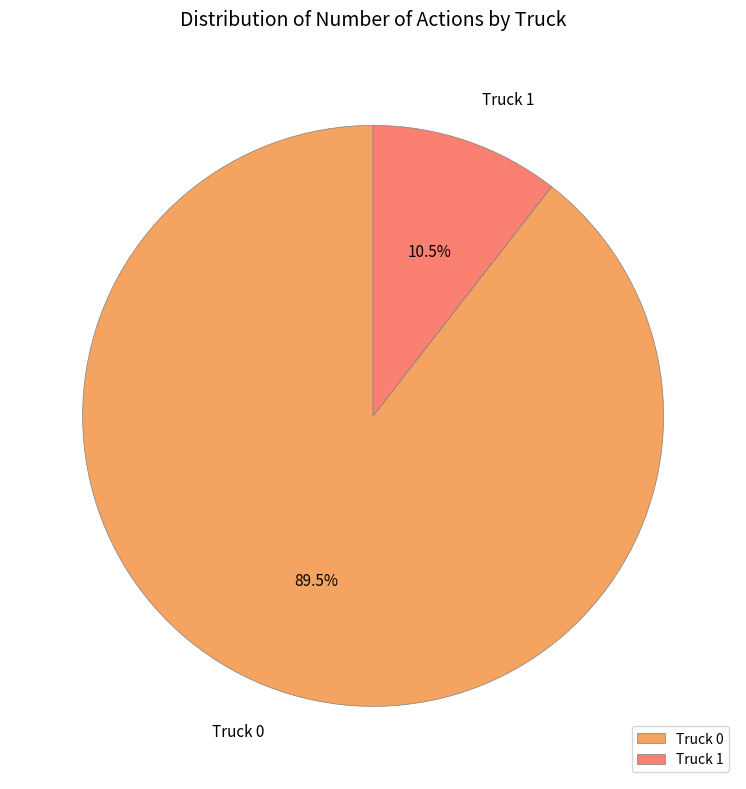

To the nearest percent, what is the difference between the largest and smallest slice percentages?

79%